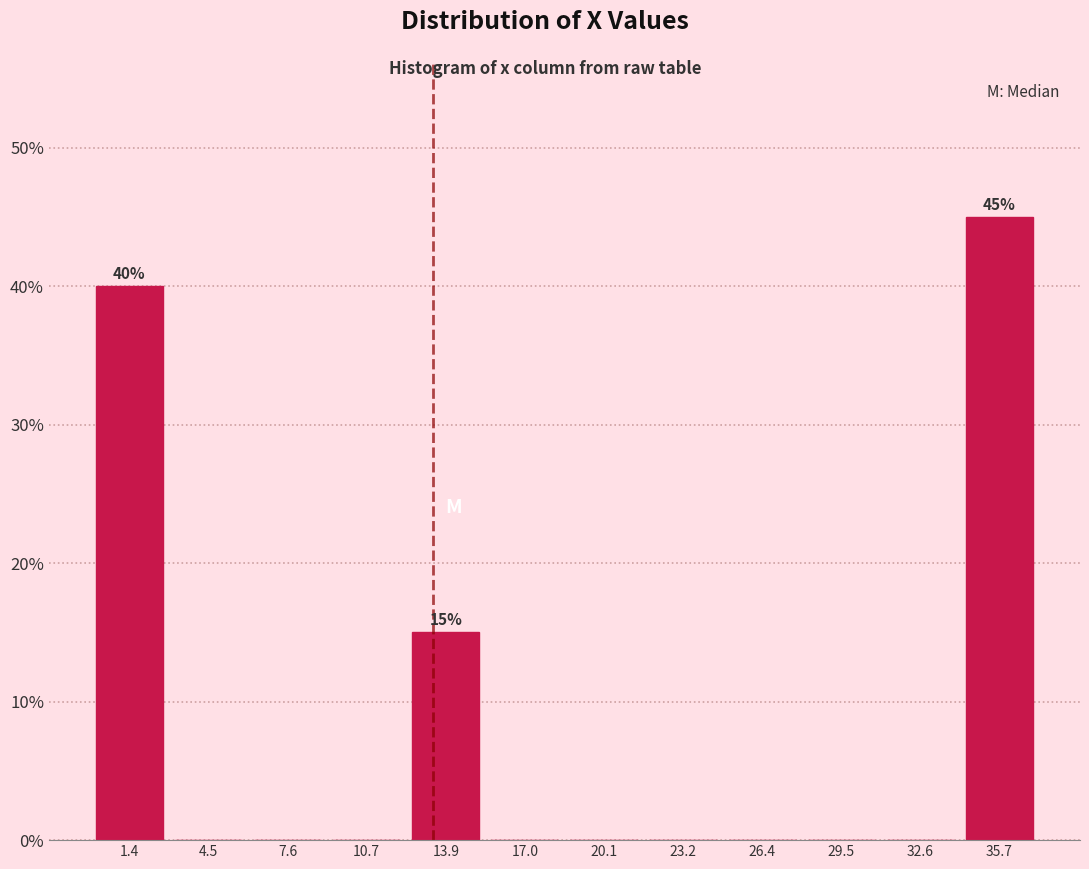

Which range on the x-axis has the tallest bar?

34.0 to 37.5